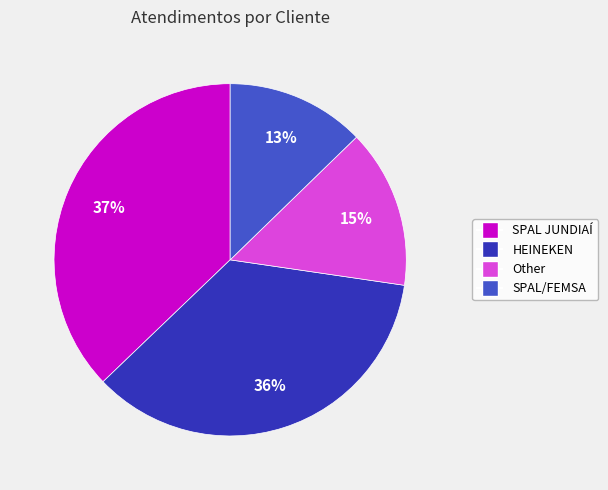

To the nearest percent, what percentage of the pie is SPAL/FEMSA?

13%